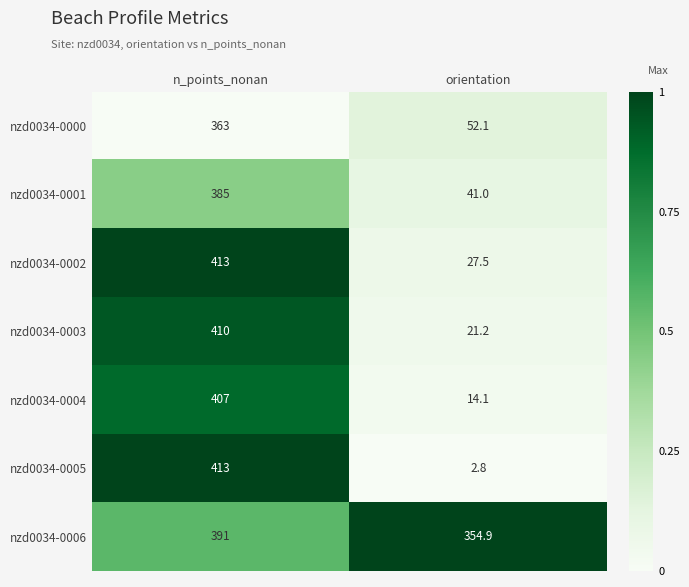

At which label is nzd0034-0005 closest to 207?

orientation